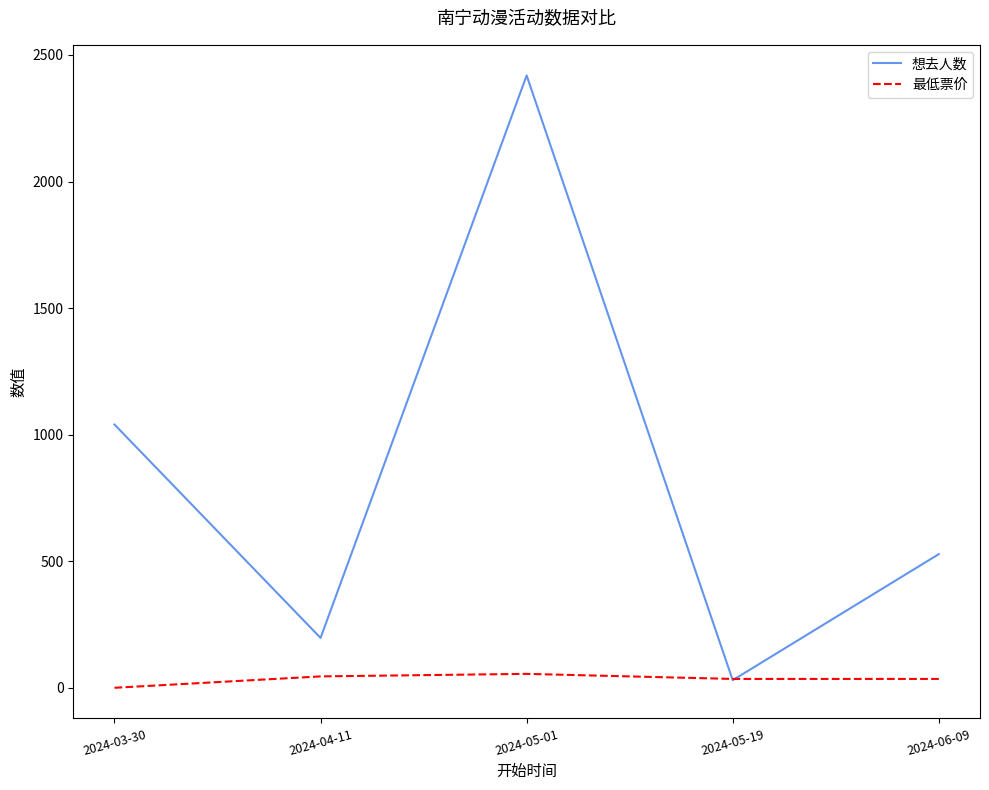

The value of 想去人数 at 2024-06-09 is 528. True or false?

True